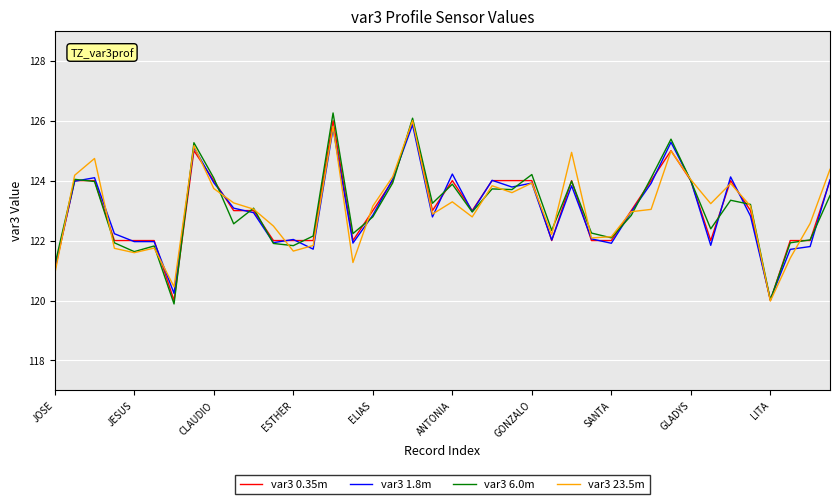

What are all the series names shown in the legend?

var3 0.35m, var3 1.8m, var3 6.0m, var3 23.5m